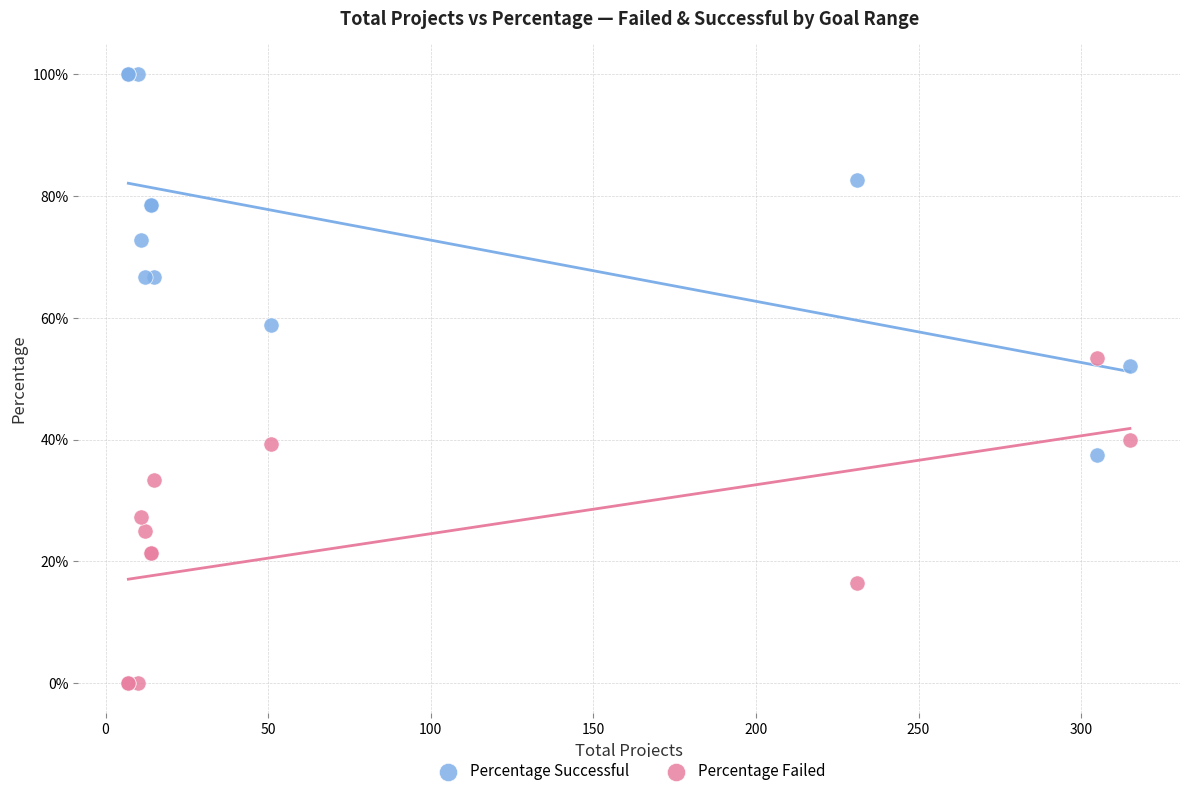

What are all the series names shown in the legend?

Percentage Successful, Percentage Failed